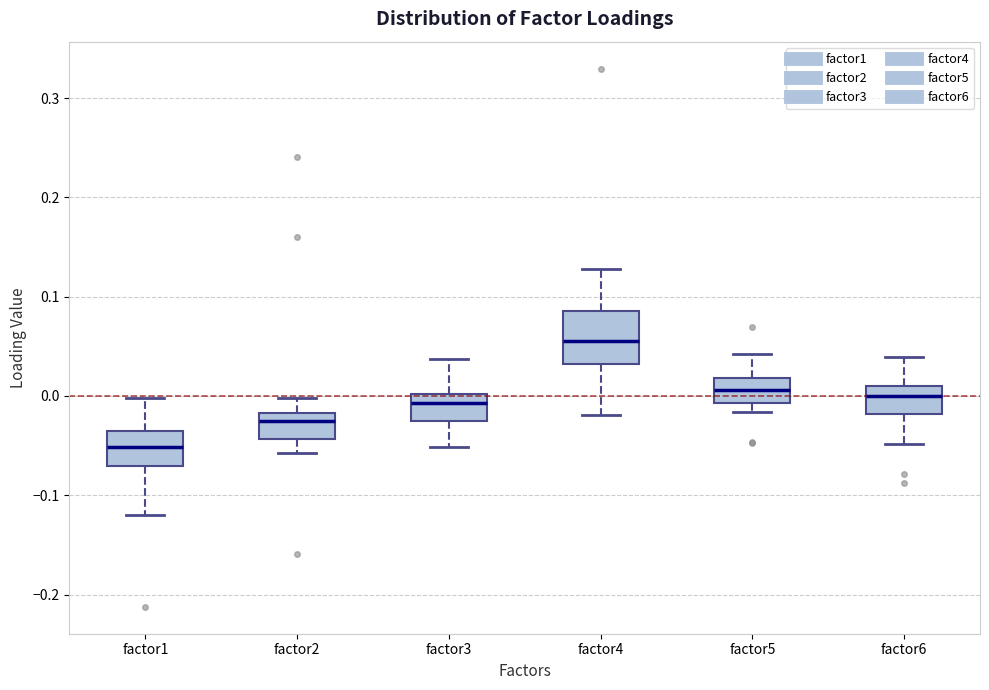

Reading left to right, read every box against the y-axis: the position of its median line, the range the box covers, and the ends of its whiskers. The values are not printed on the chart, so give them approximately, as read against the axis.

factor1: median -0.05, box -0.07 to -0.04, whiskers -0.12 to 0.00
factor2: median -0.03, box -0.04 to -0.02, whiskers -0.06 to 0.00
factor3: median -0.01, box -0.03 to 0.00, whiskers -0.05 to 0.04
factor4: median 0.06, box 0.03 to 0.09, whiskers -0.02 to 0.13
factor5: median 0.01, box -0.01 to 0.02, whiskers -0.02 to 0.04
factor6: median 0.00, box -0.02 to 0.01, whiskers -0.05 to 0.04